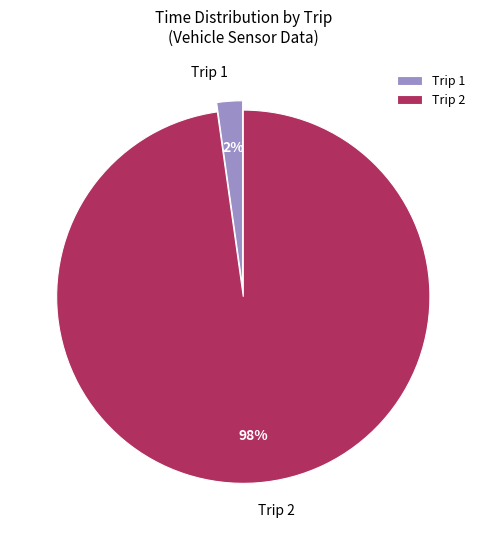

Which slice is the largest?

Trip 2